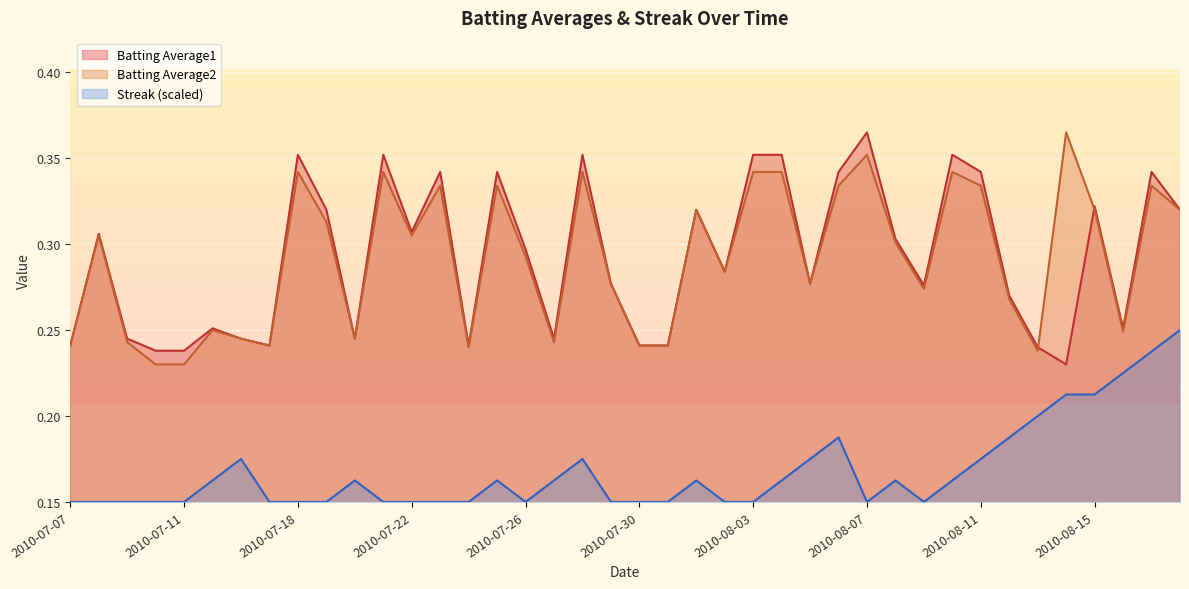

True or false: Streak has more than 2 interior local peaks.

True